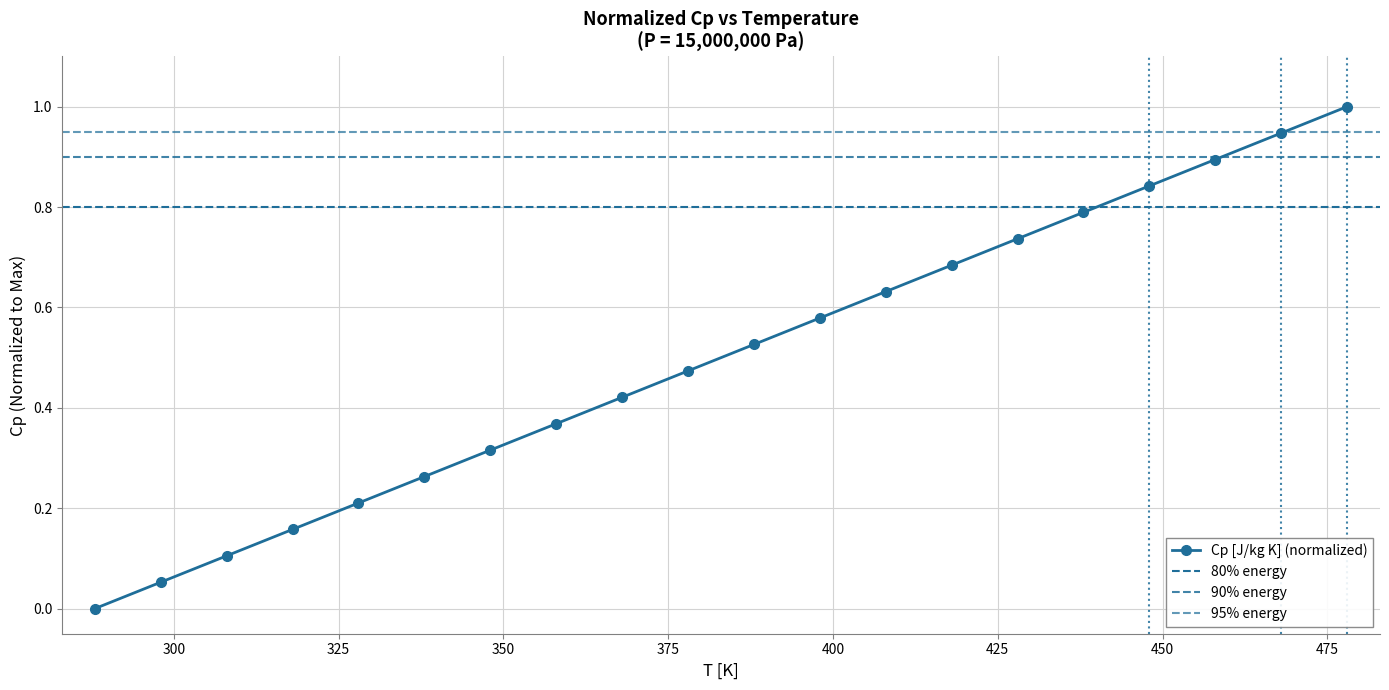

Which category has the highest value across all series?

478